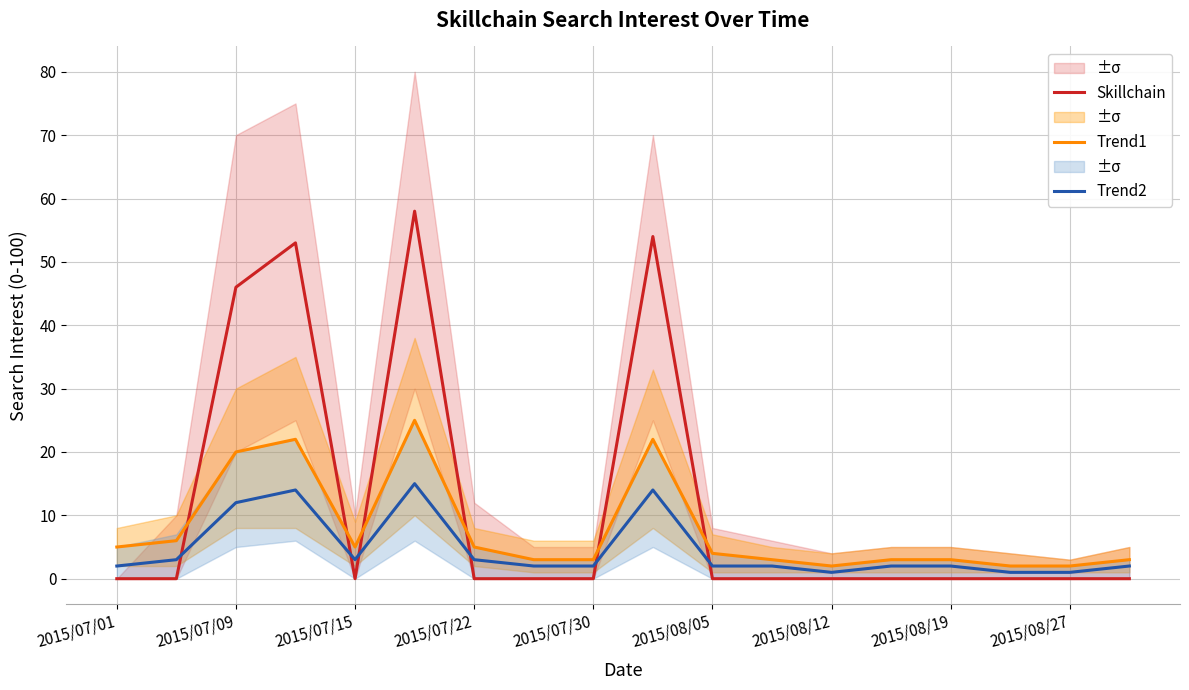

True or false: Trend1 has a value of 2 at 2015/08/12.

True